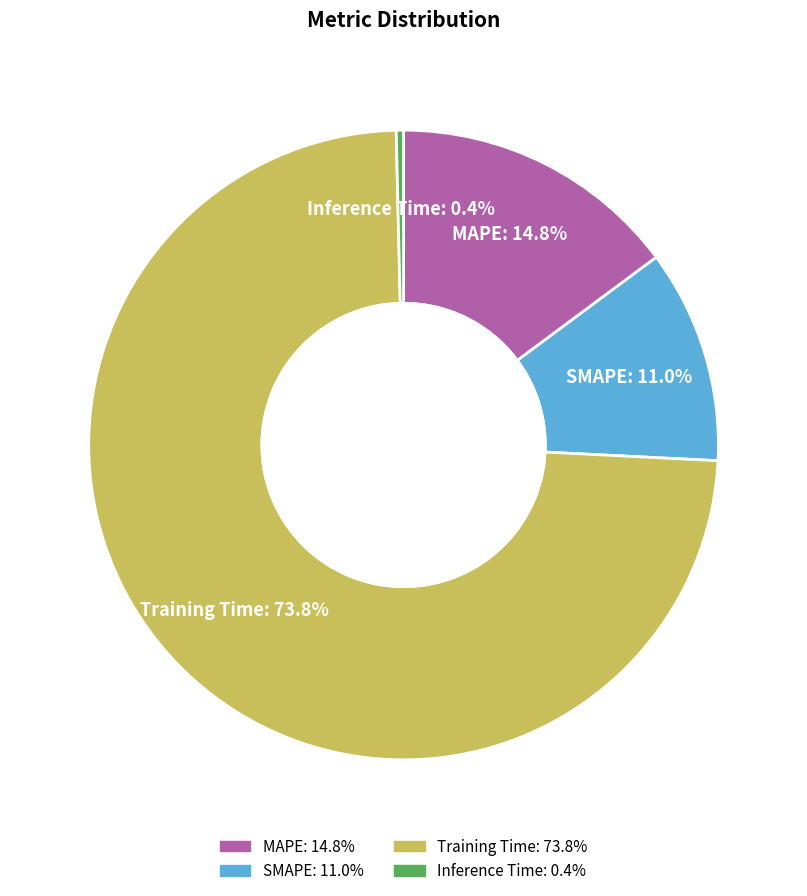

What percentage is NOT represented by Training Time?

26.2%